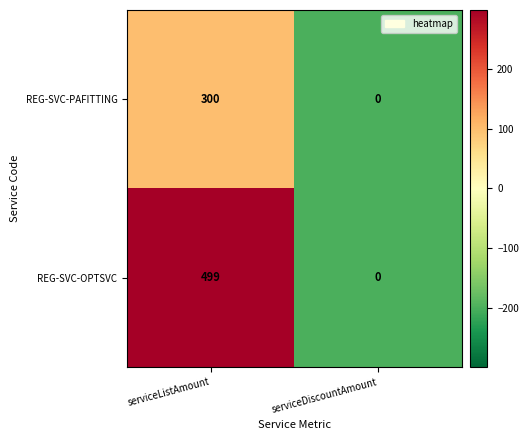

What is the maximum value for REG-SVC-PAFITTING?

300